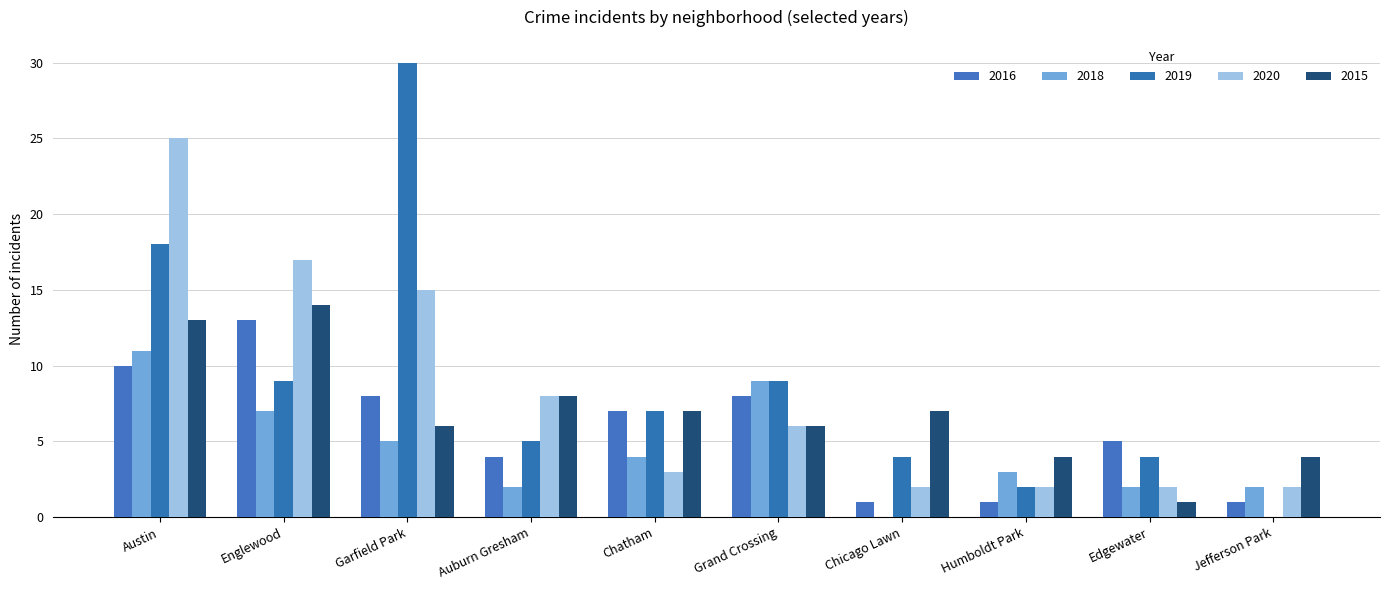

Reading left to right, what are all the values shown in this chart?

2016: 10	13	8	4	7	8	1	1	5	1
2018: 11	7	5	2	4	9	0	3	2	2
2019: 18	9	30	5	7	9	4	2	4	0
2020: 25	17	15	8	3	6	2	2	2	2
2015: 13	14	6	8	7	6	7	4	1	4